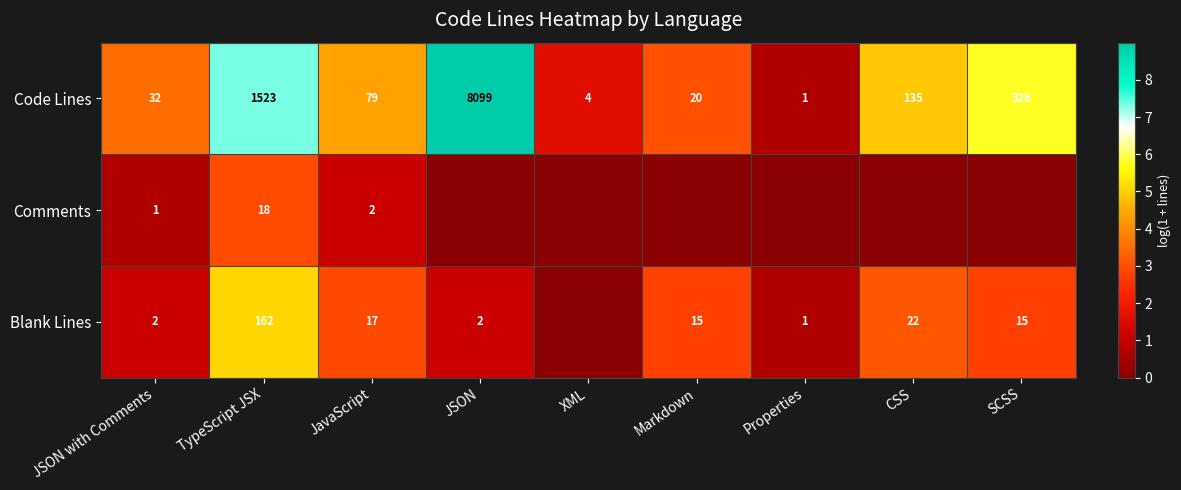

What is the approximate value of Code Lines at JSON with Comments?

32